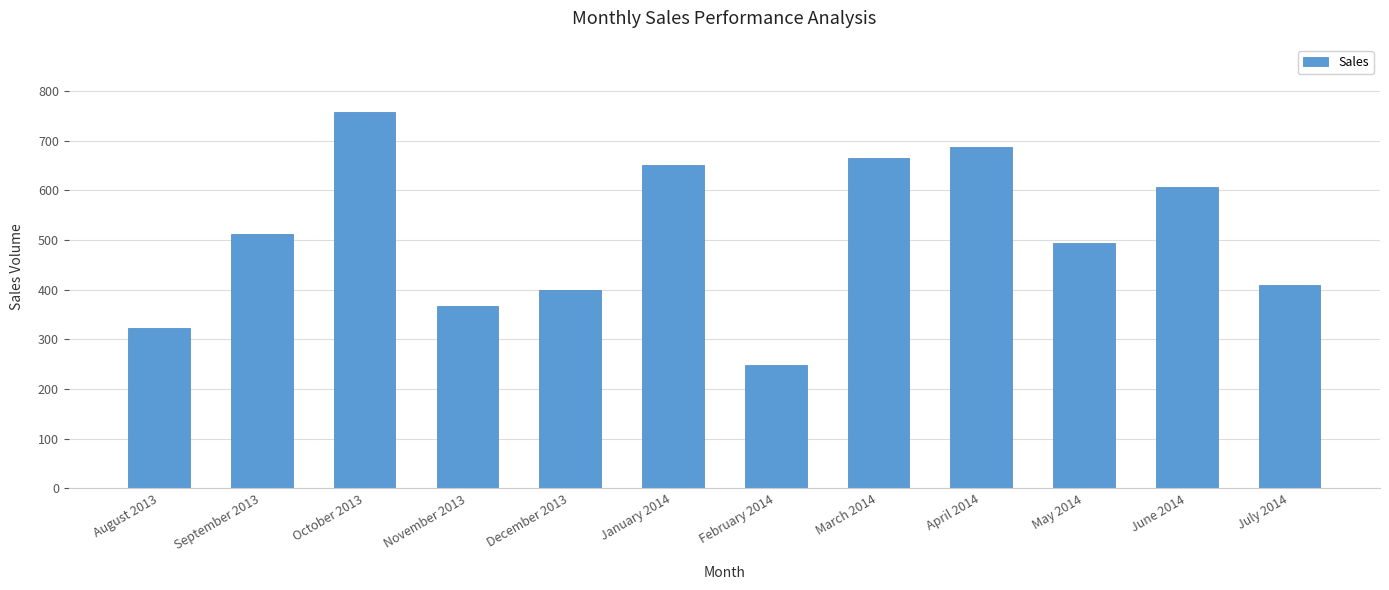

What is the minimum value shown in the chart?

249